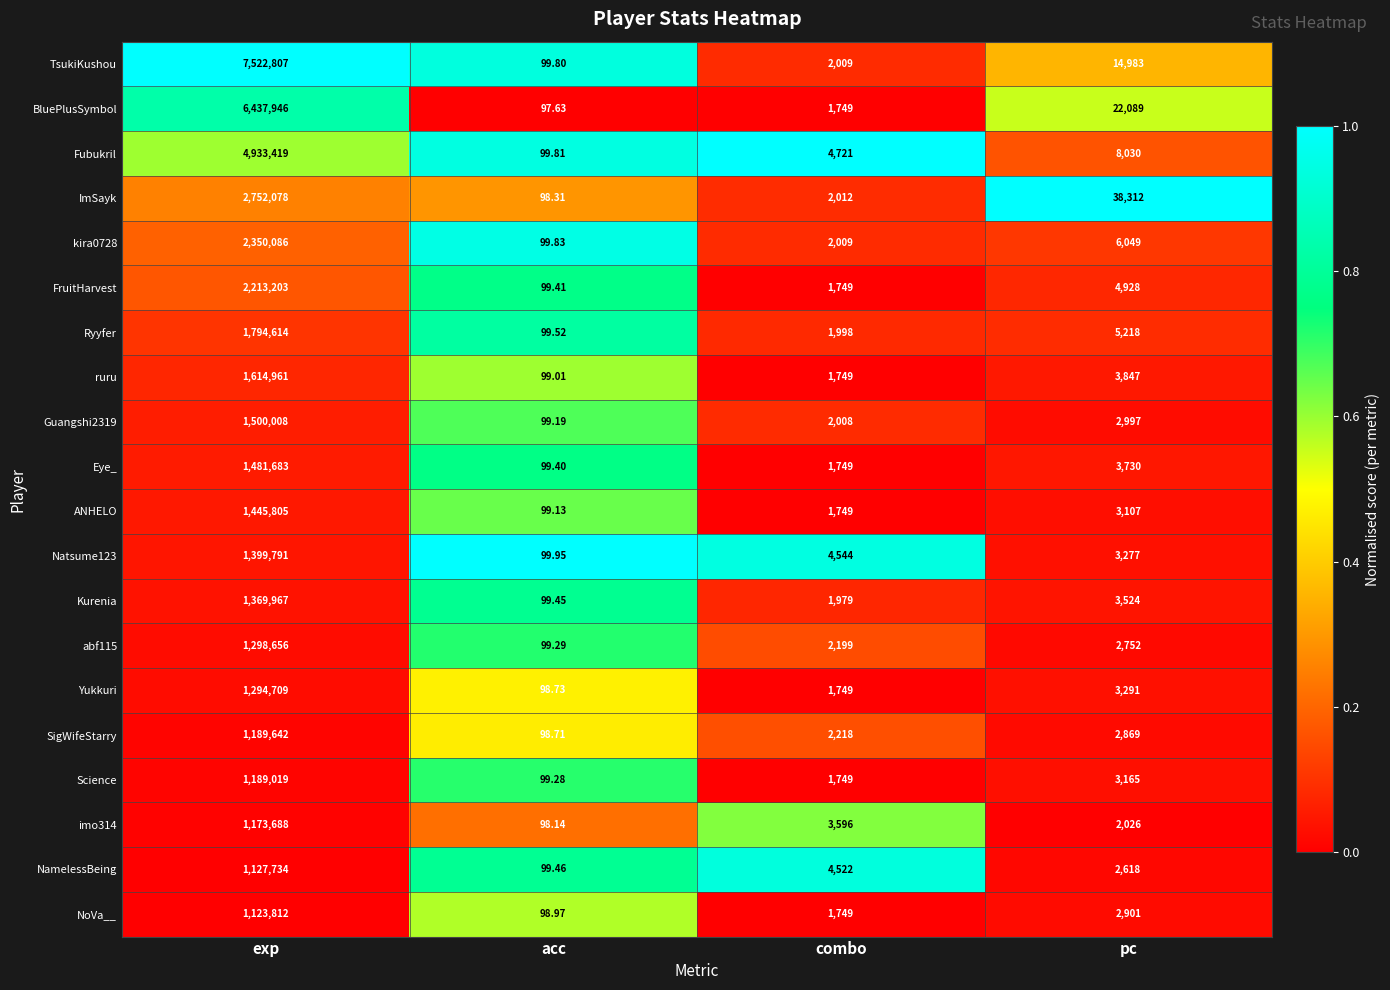

At acc, list the series in order from largest to smallest.

Natsume123, kira0728, Fubukril, TsukiKushou, Ryyfer, NamelessBeing, Kurenia, FruitHarvest, Eye_, abf115, Science, Guangshi2319, ANHELO, ruru, NoVa__, Yukkuri, SigWifeStarry, ImSayk, imo314, BluePlusSymbol